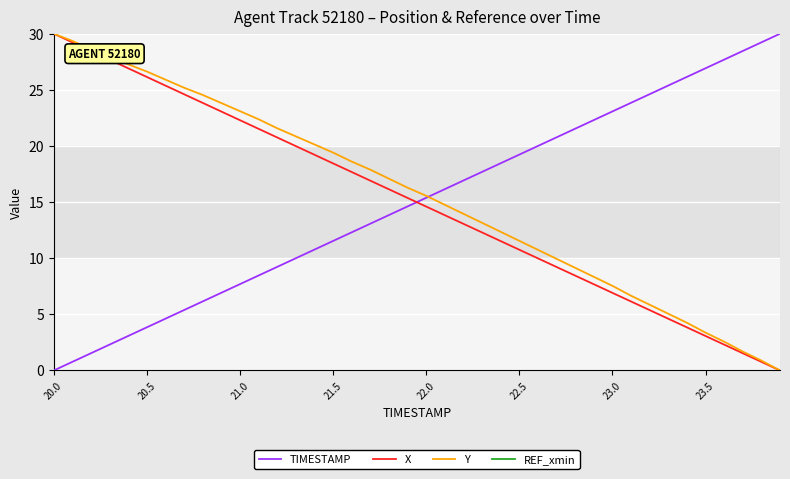

What is the sum of the X values at 20.5 and 23.5?

29.2